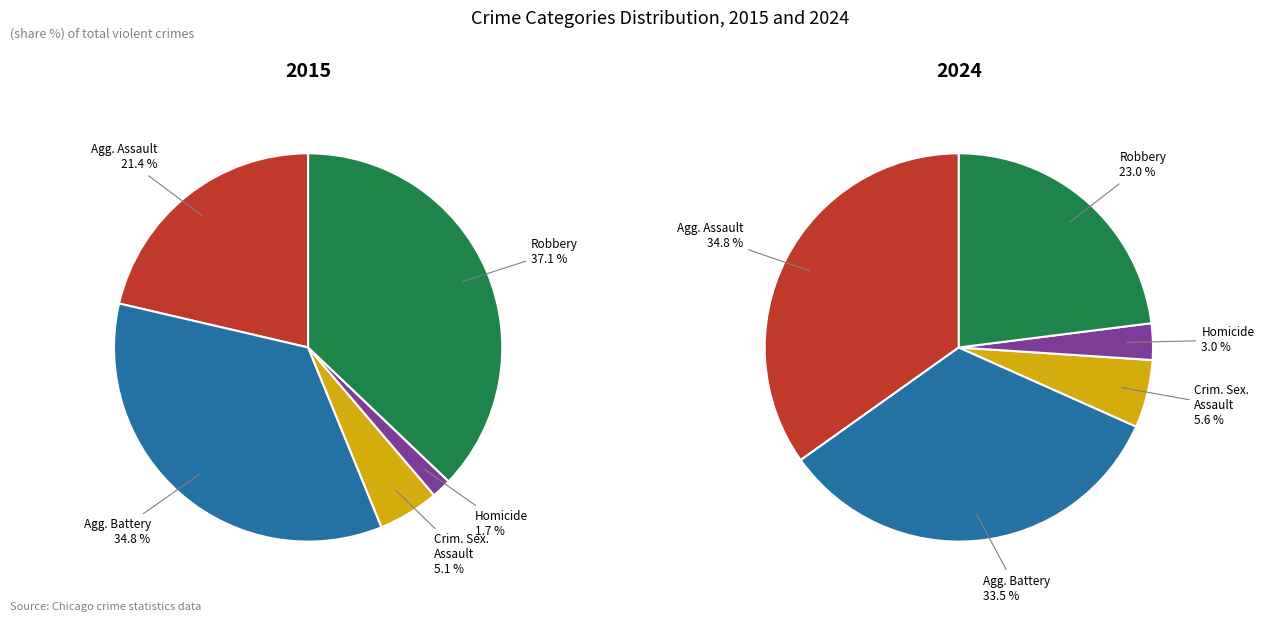

How many segments does this pie chart have?

5